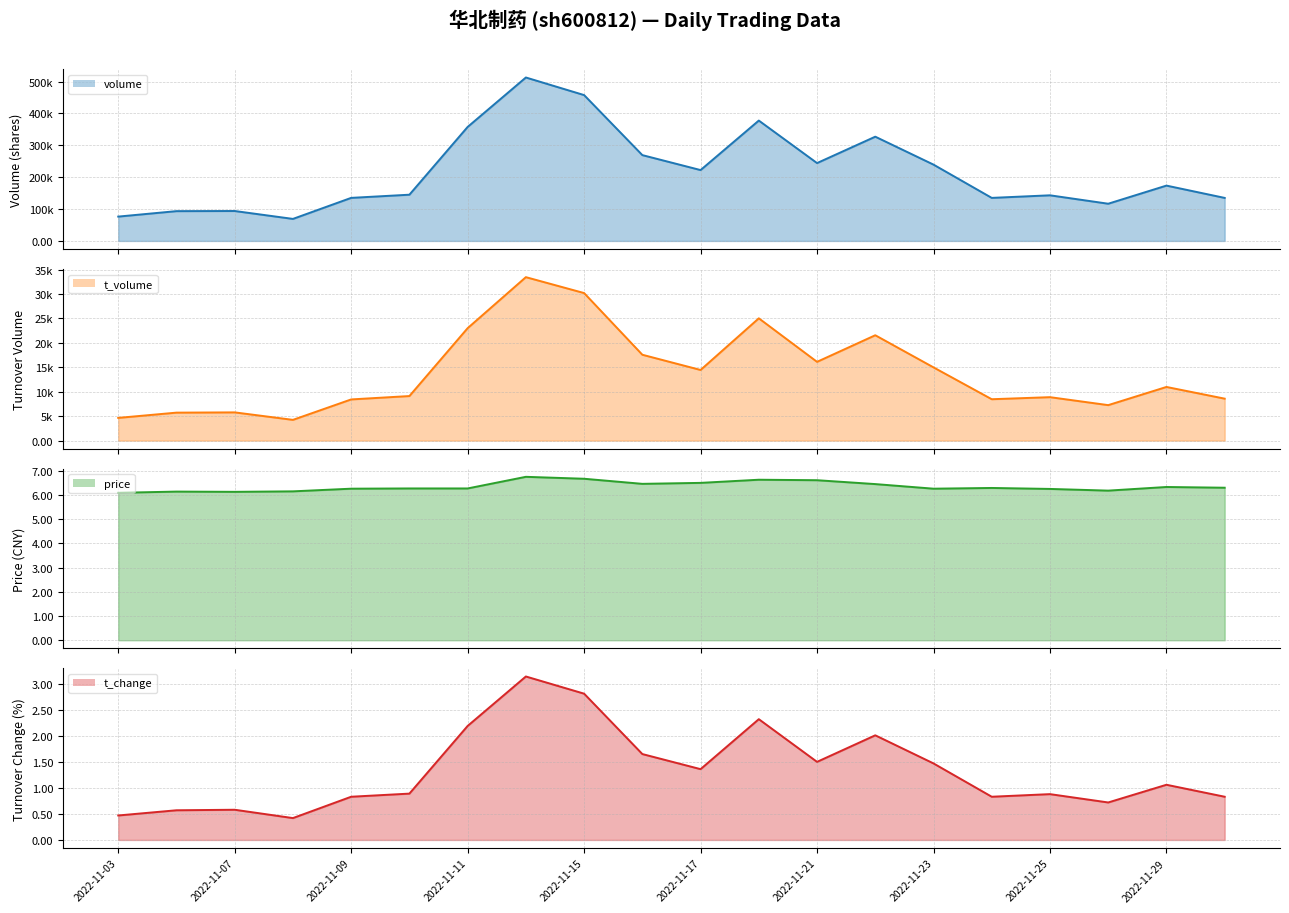

Between 2022-11-09 and 2022-11-23, which is larger?

2022-11-23